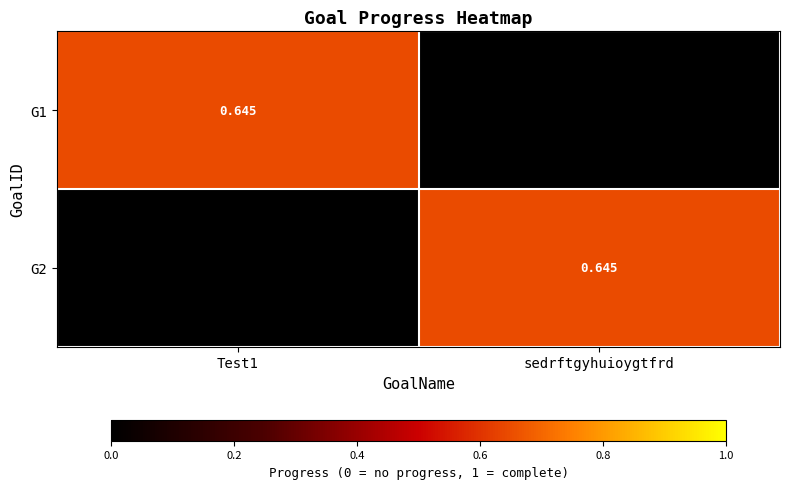

Is it true that G2 equals -0.3 at Test1?

False